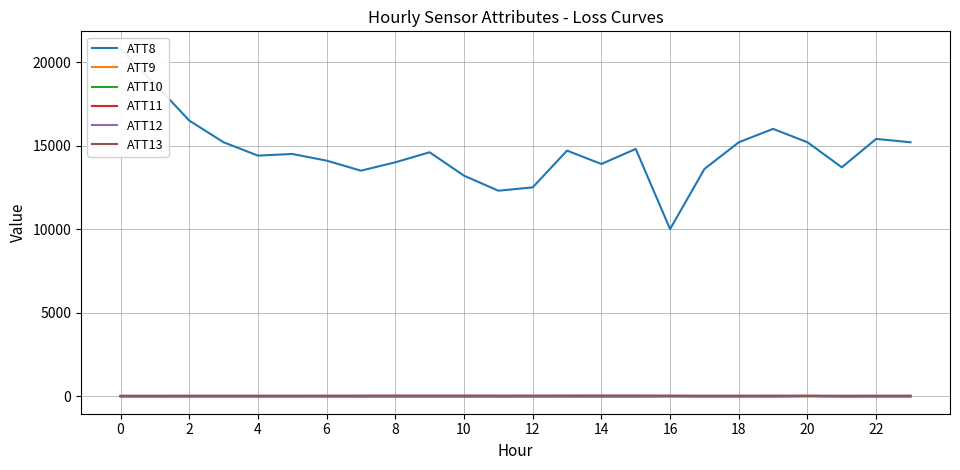

True or false: ATT9 has a value of -10.0 at 2.

True